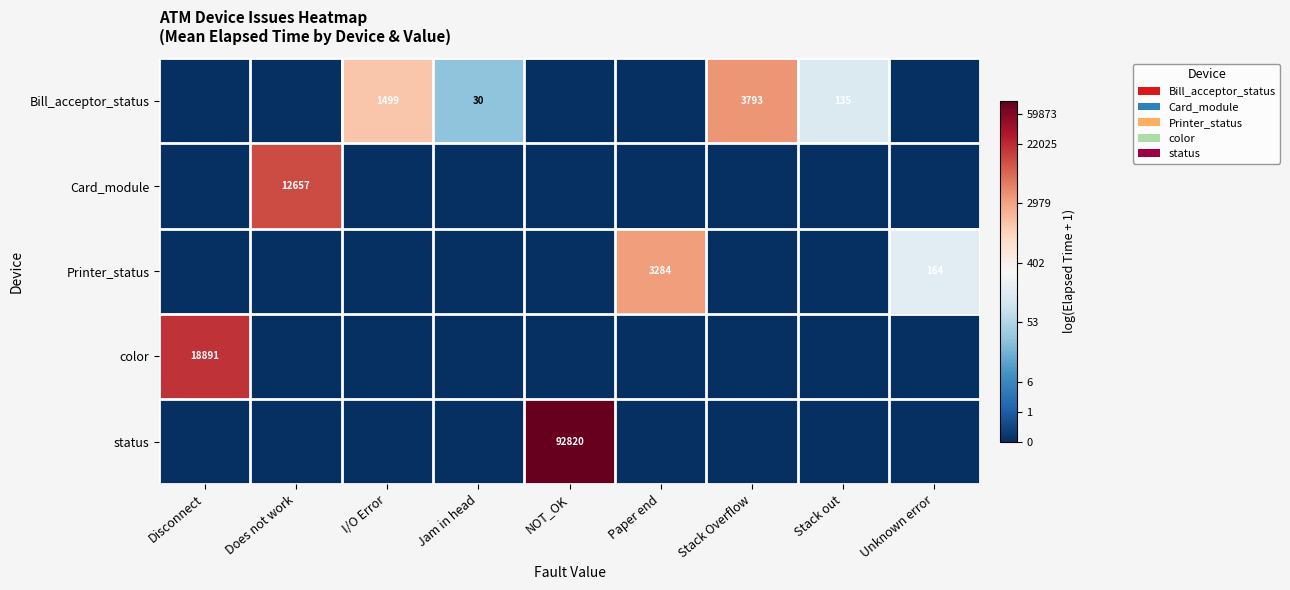

The Bill_acceptor_status series shows 17 at Jam in head. True or false?

False